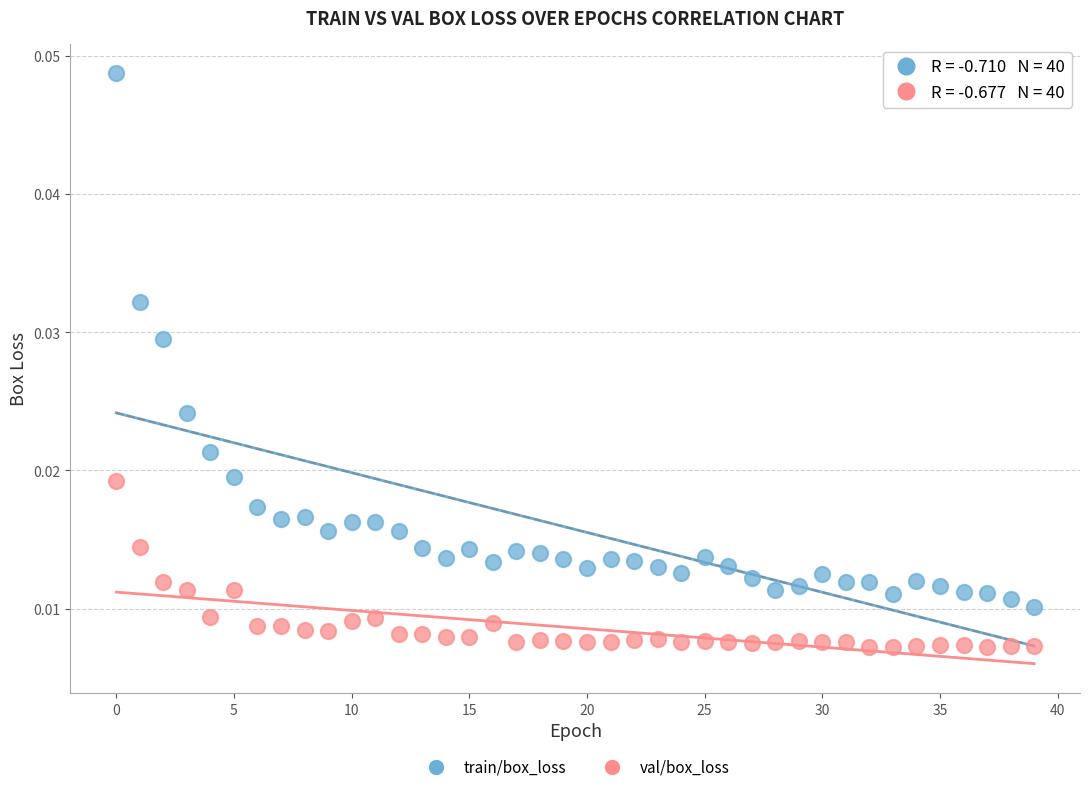

Which series reaches the minimum Y coordinate?

val/box_loss